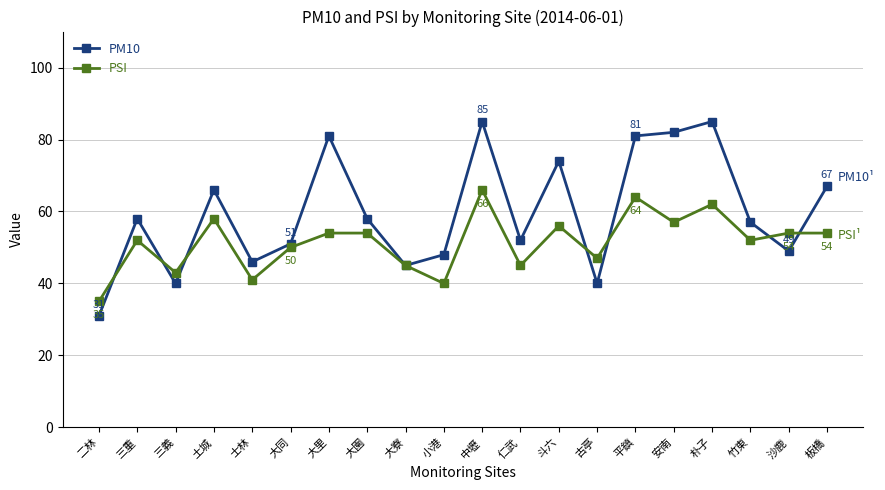

Reading left to right, extract all data points from this chart.

PM10: 31	58	40	66	46	51	81	58	45	48	85	52	74	40	81	82	85	57	49	67
PSI: 35	52	43	58	41	50	54	54	45	40	66	45	56	47	64	57	62	52	54	54